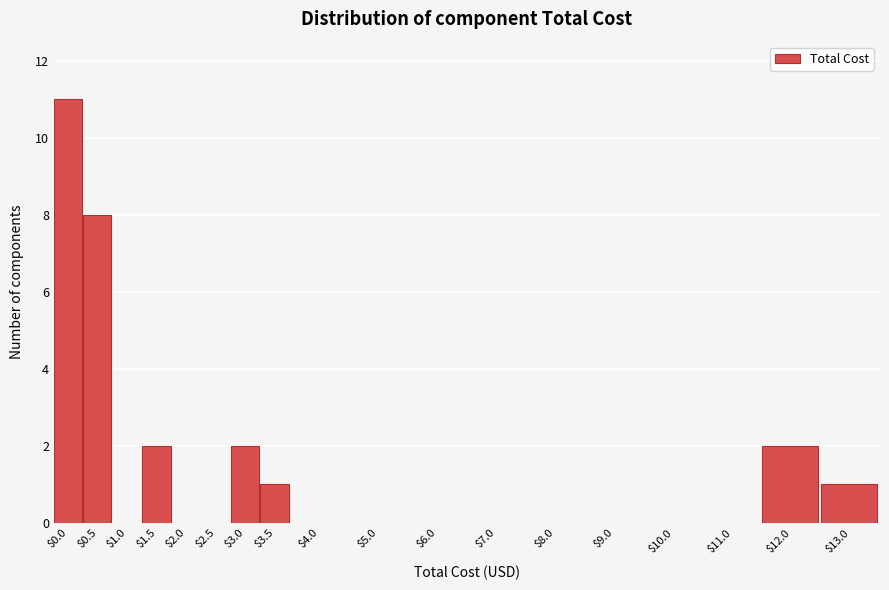

Is it true that the value at $7.0 is 0?

True